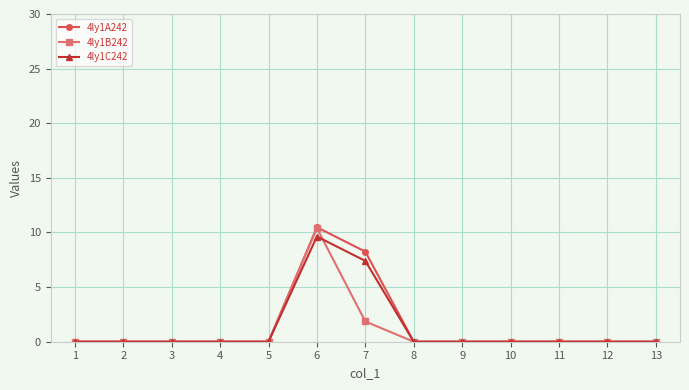

Does the chart have visible grid lines?

Yes